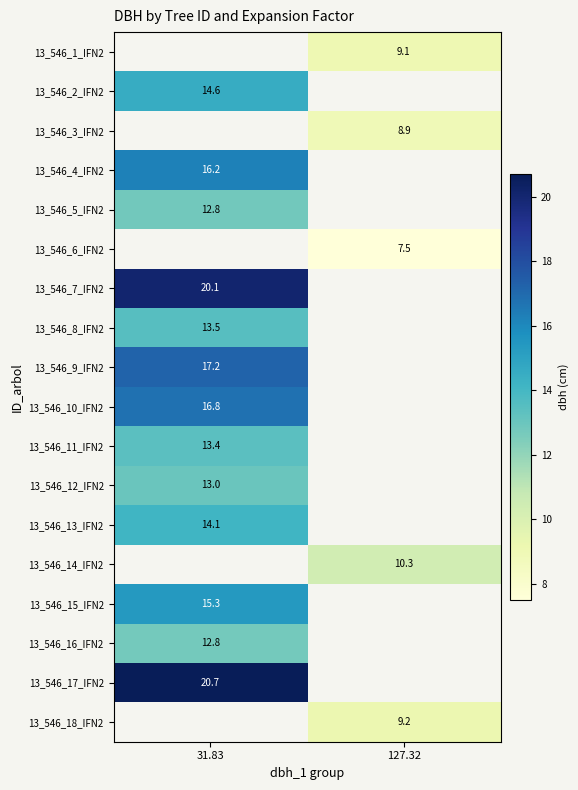

Is the value of 13_546_3_IFN2 at 127.32 greater than the value of 13_546_15_IFN2 at 31.83?

No